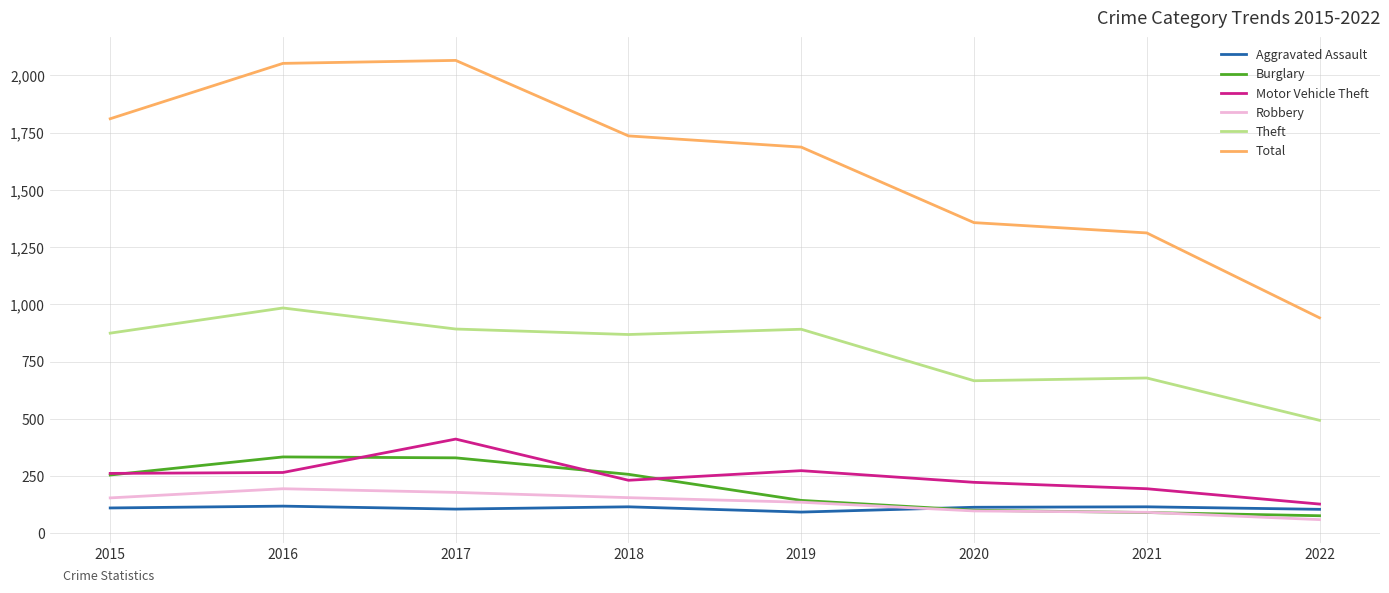

Which series has the largest range (max minus min)?

Total